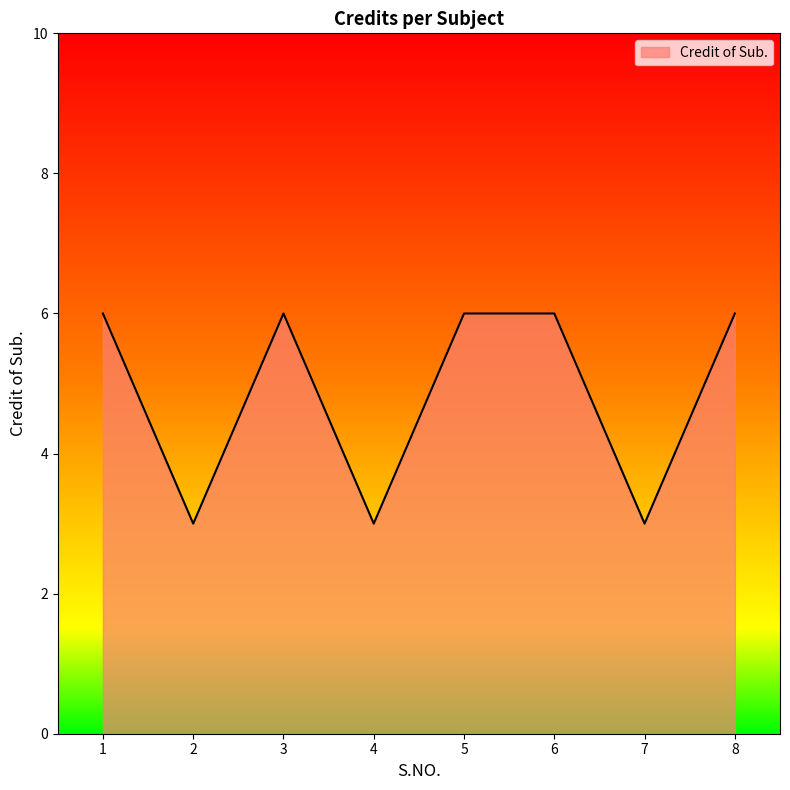

Count the number of categories in the chart.

8